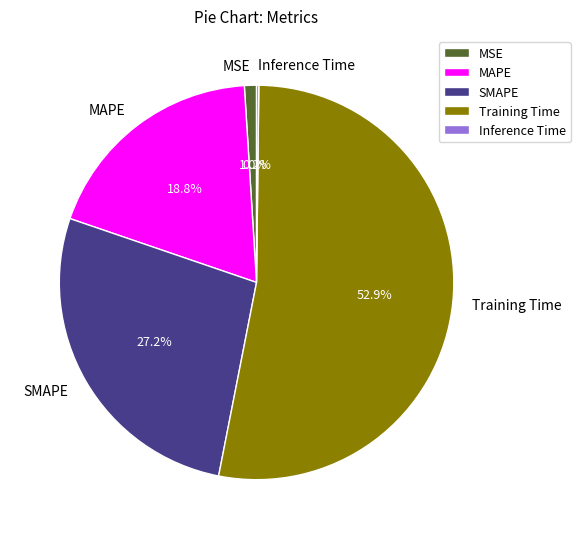

Which has a higher value, Training Time or SMAPE?

Training Time